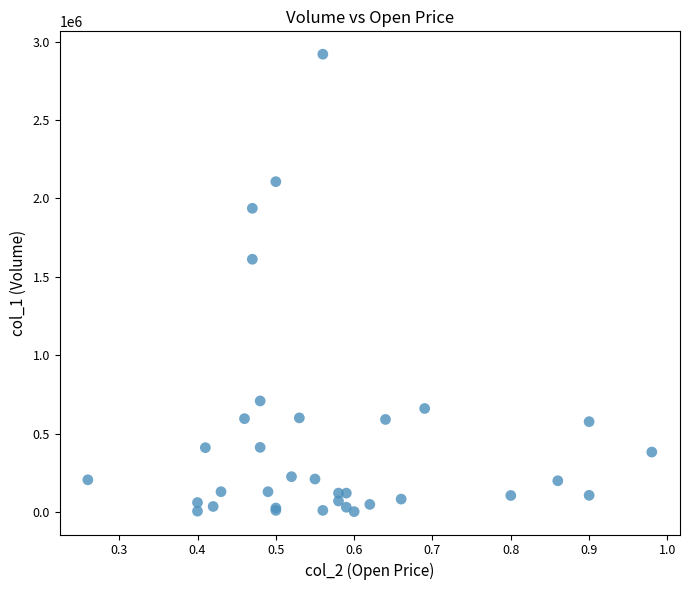

What Y value in the scatter plot is closest to 1461000?

1612000